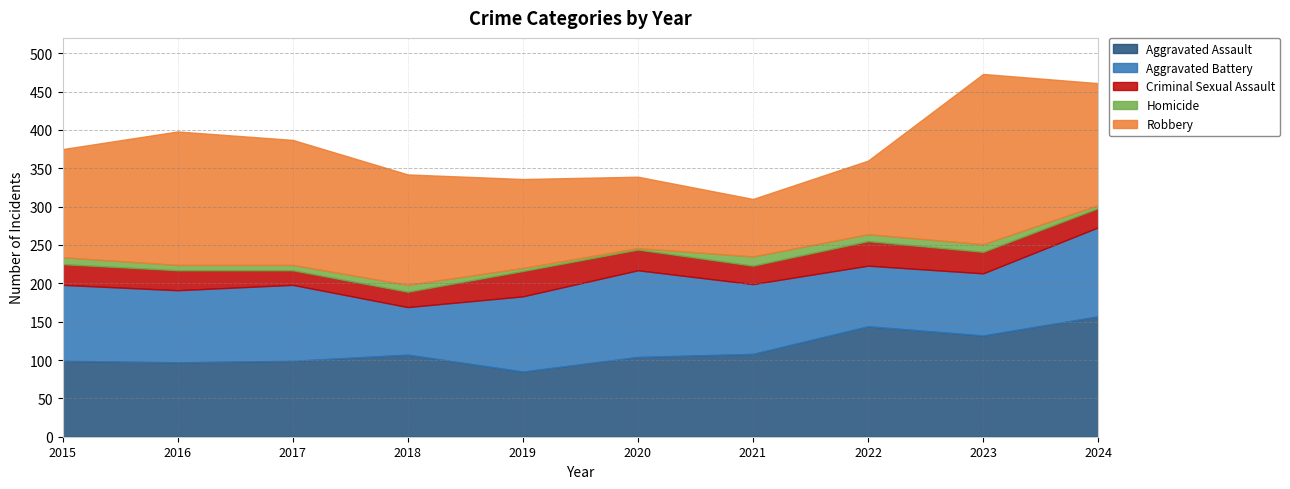

What is the difference between the maximum and minimum values in the Aggravated Assault series?

72